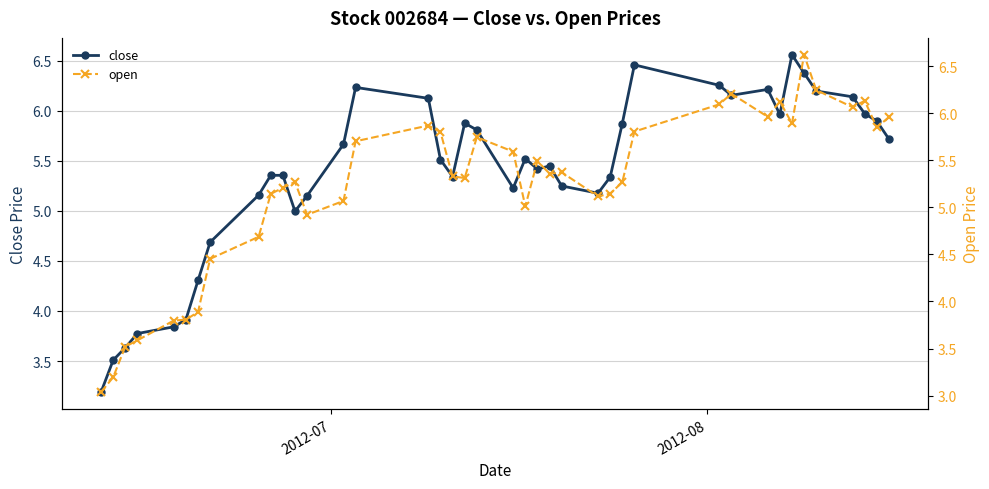

What is the value of the close point at the 8th from the left?

4.7